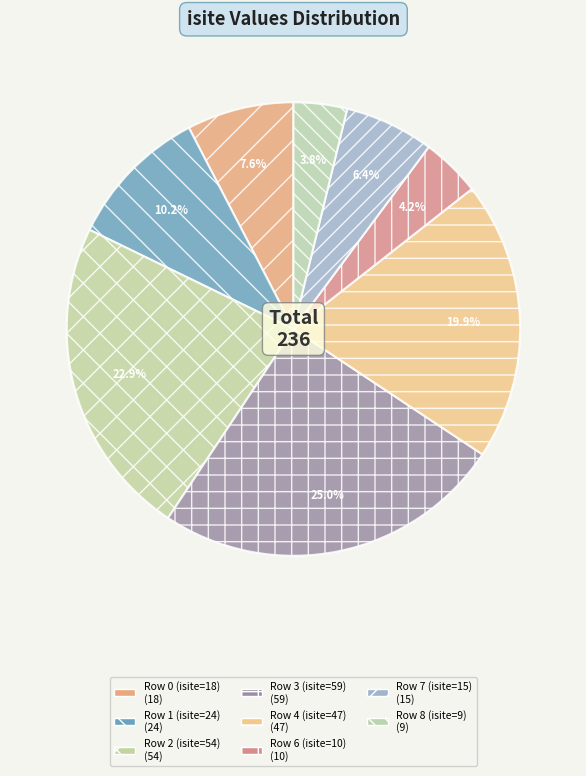

How many segments does this pie chart have?

8